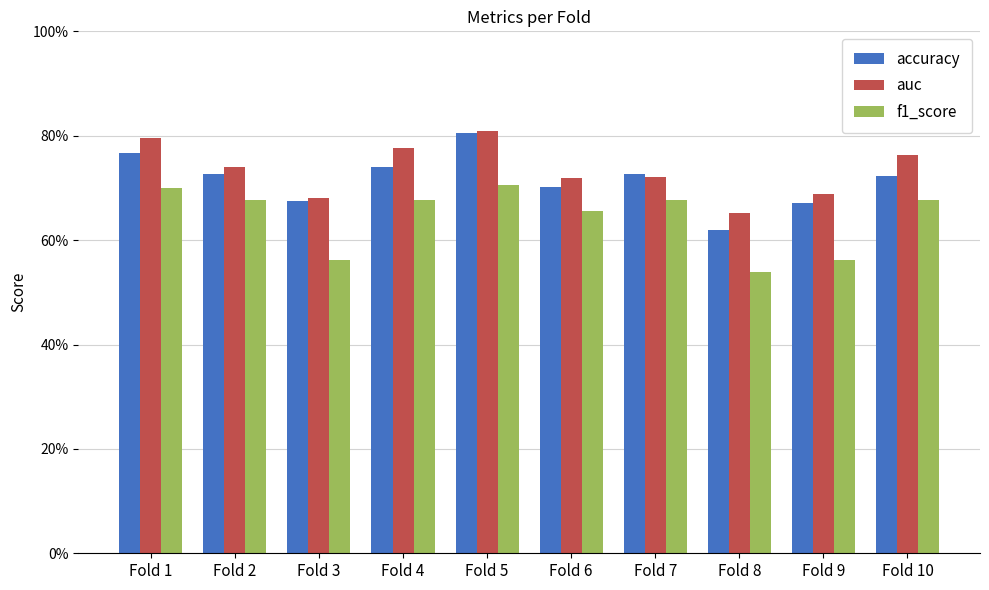

Which series has the largest range (max minus min)?

accuracy